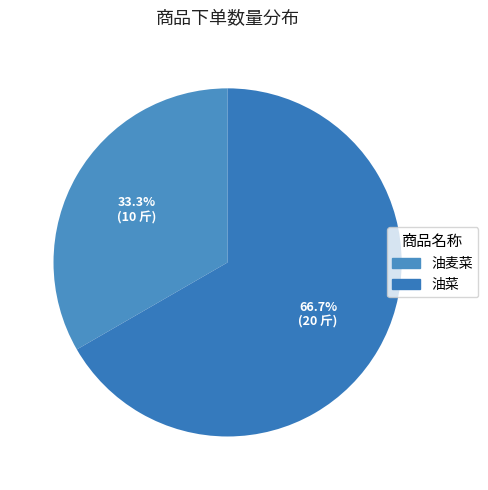

Combined, what portion of the pie is 油麦菜 and 油菜?

100.0%